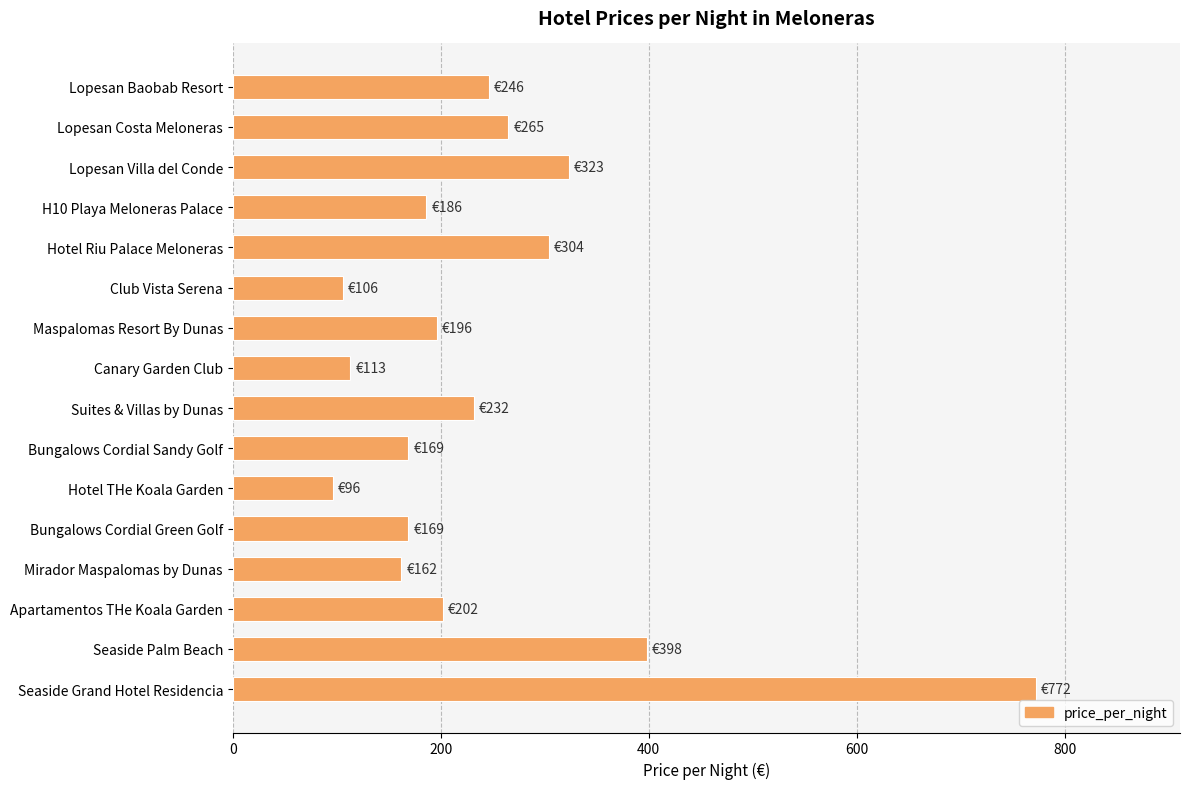

What is the value of the 12th bar from the top?

169